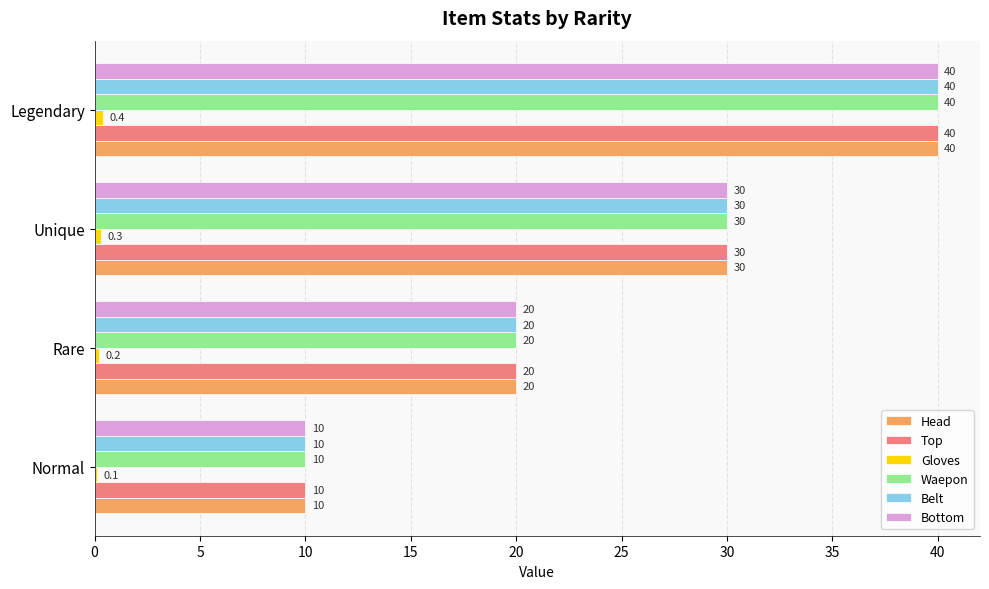

At which label does Bottom reach its peak?

Legendary